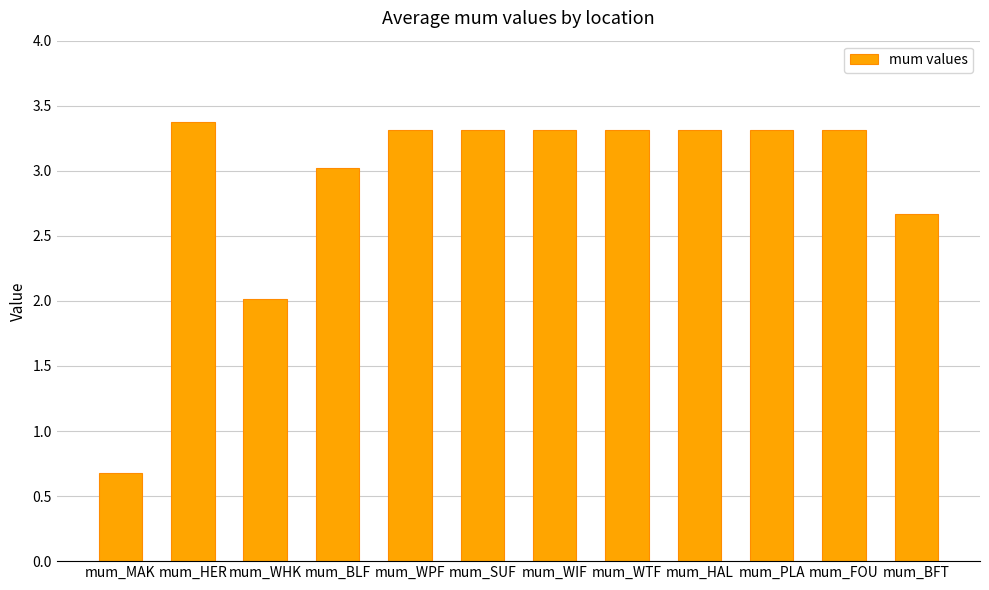

Which category has the highest value across all series?

mum_HER